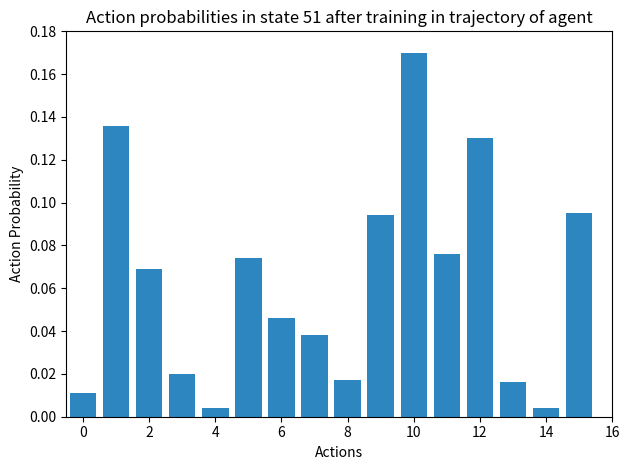

Which has a higher value, 10 or 12?

10